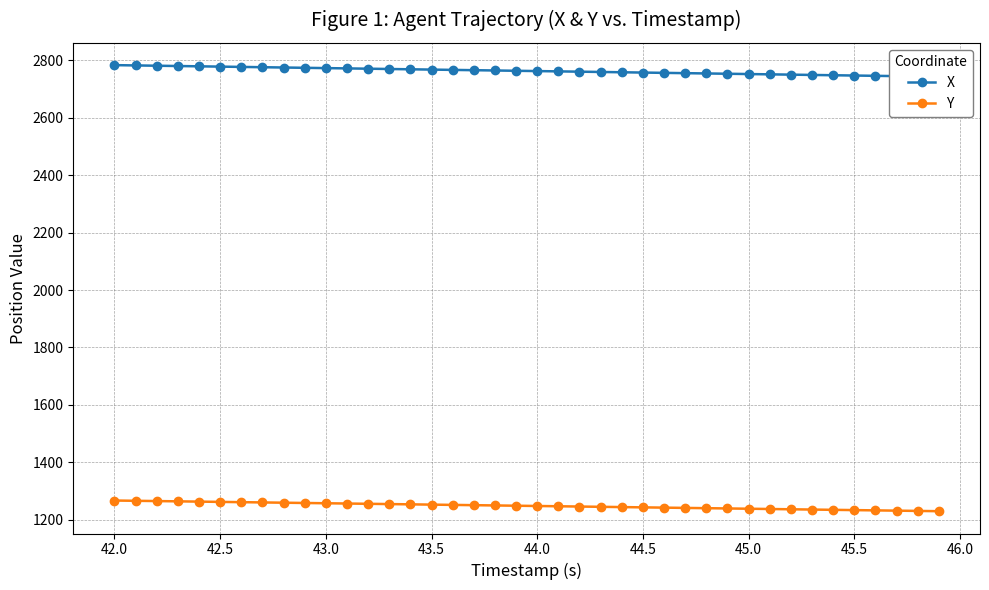

What is the lowest value of the Y series?

1229.9